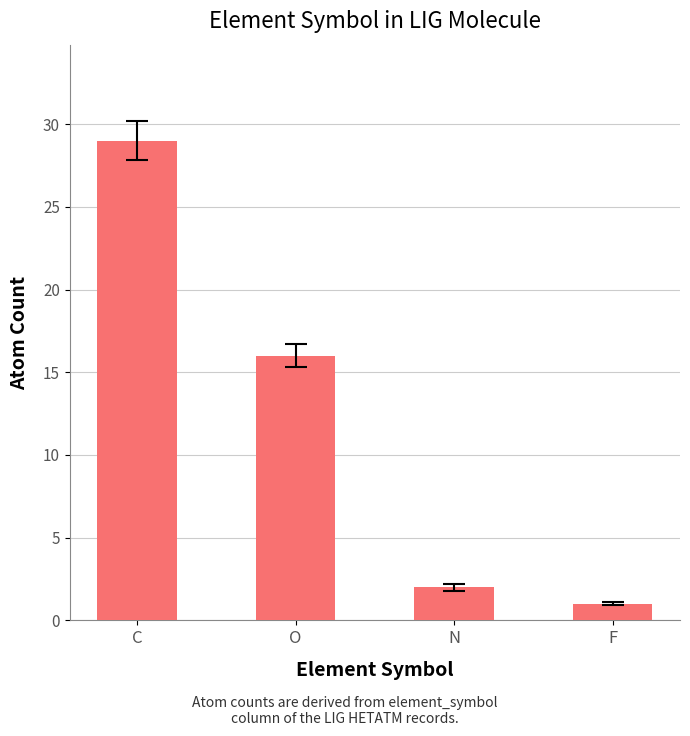

Does the chart contain stacked bars?

No